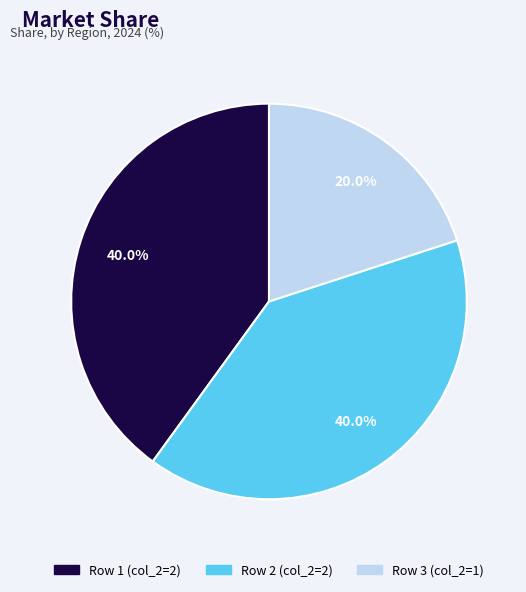

Is there a majority slice in this chart?

No